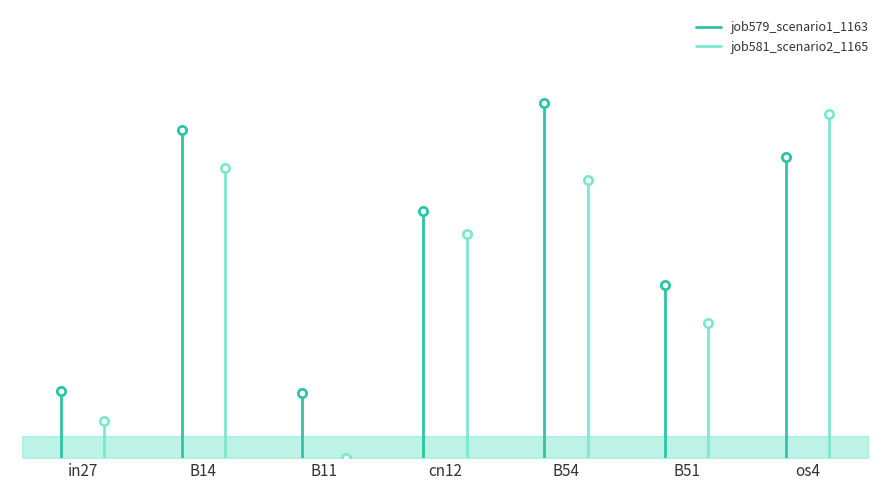

The job579_scenario1_1163 series shows 0.1 at in27. True or false?

False